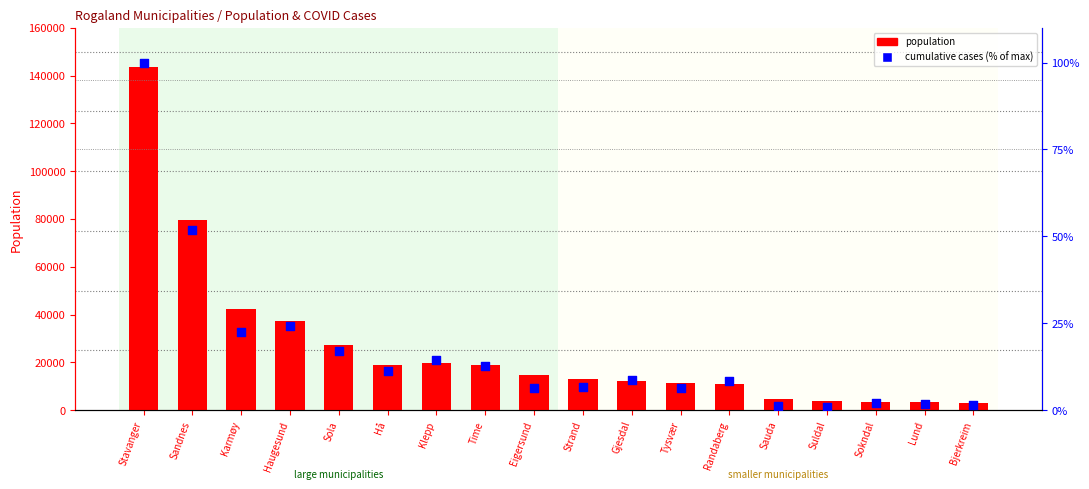

Which series contains the lowest Y value?

cumulative cases (% of max)